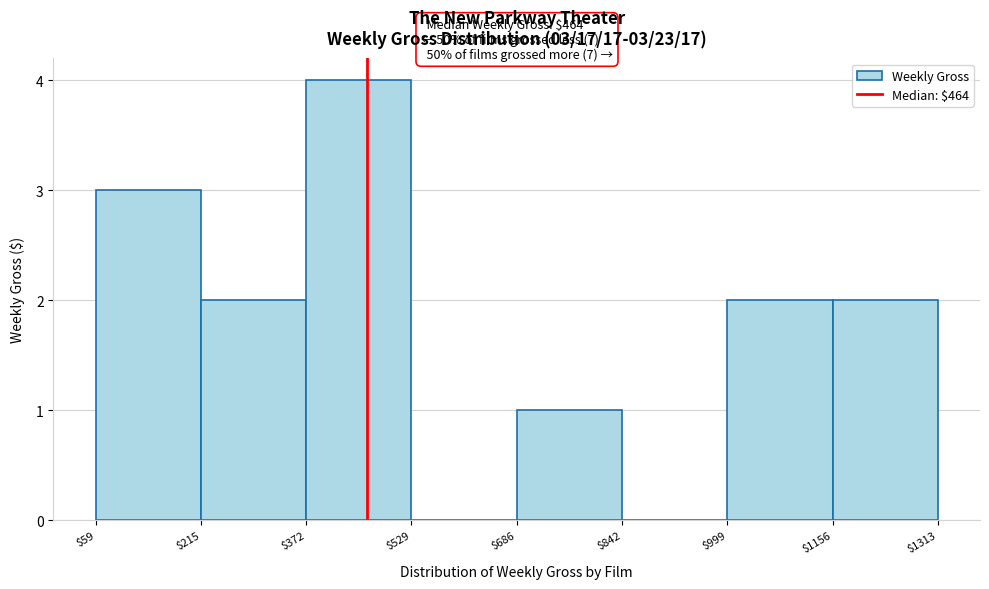

Which range on the x-axis has the tallest bar?

$372 to $529